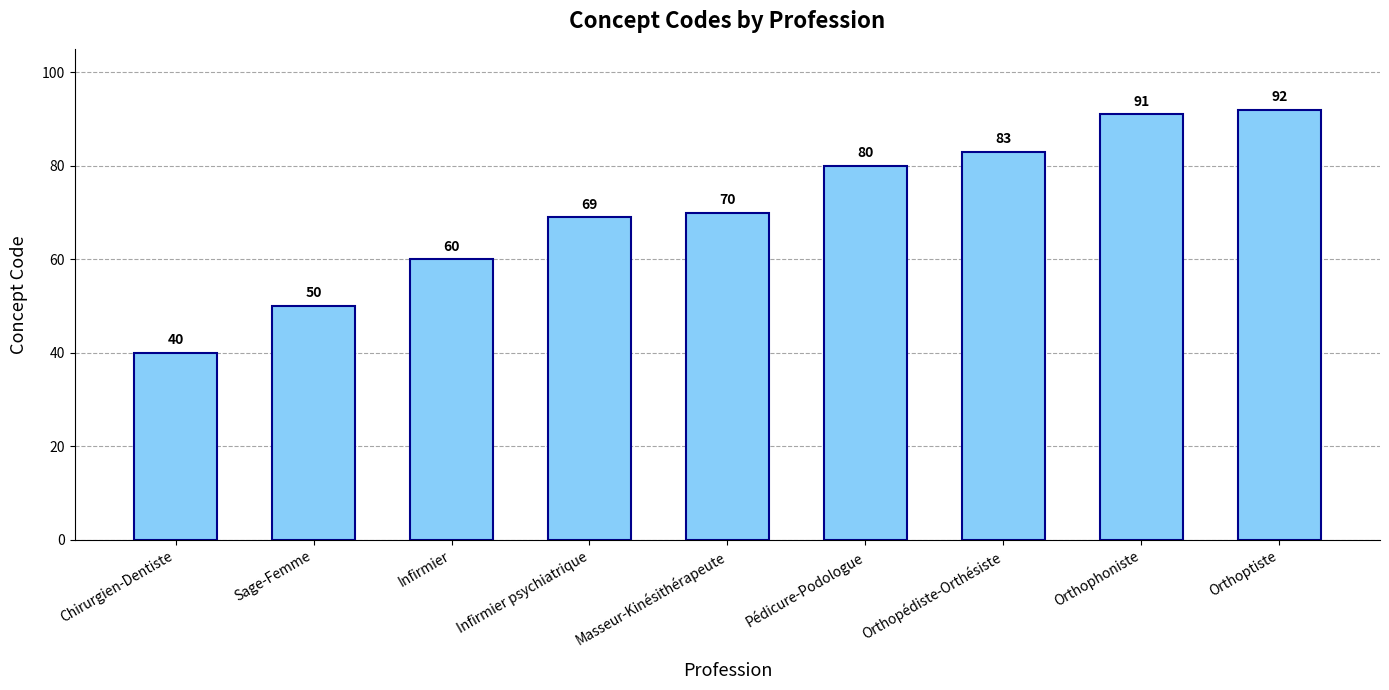

Is it true that the value at Orthoptiste is 92?

True